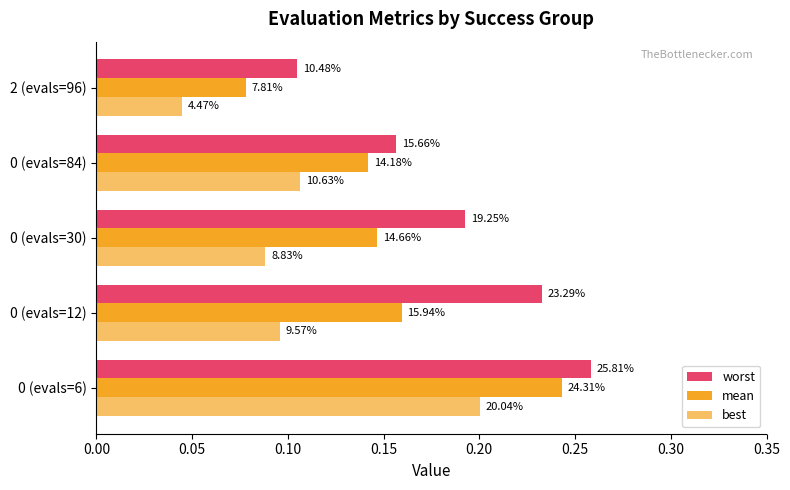

What is the greatest value displayed?

0.3